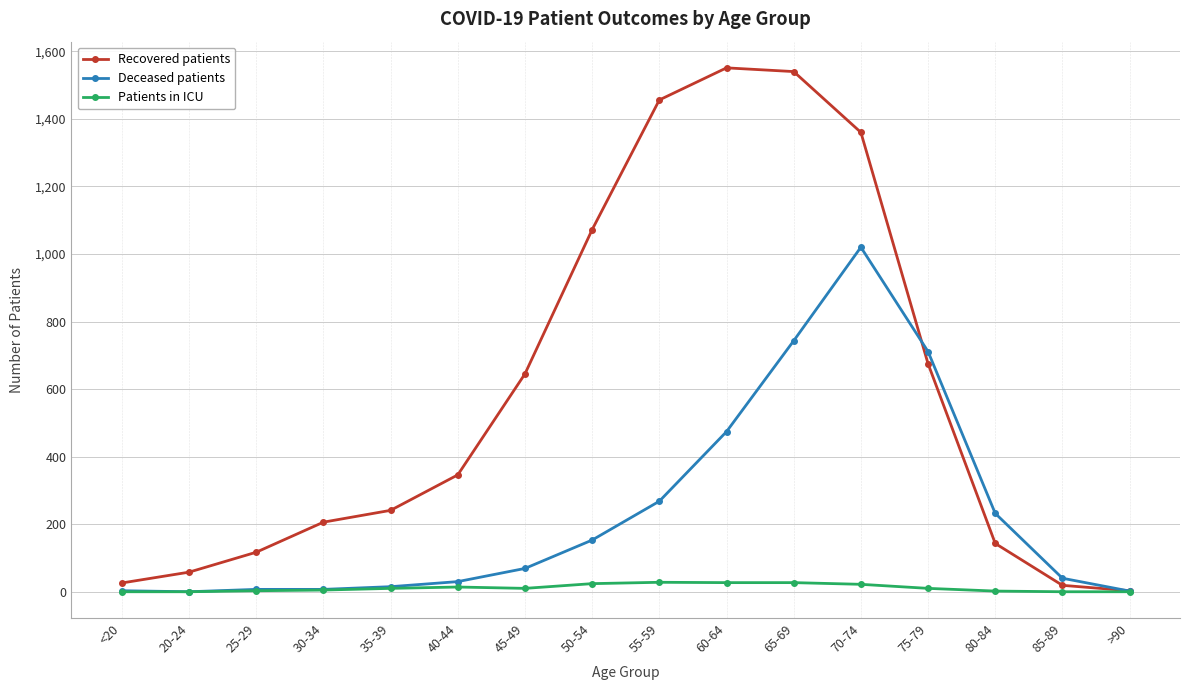

What is the average value of the Patients in ICU series?

11